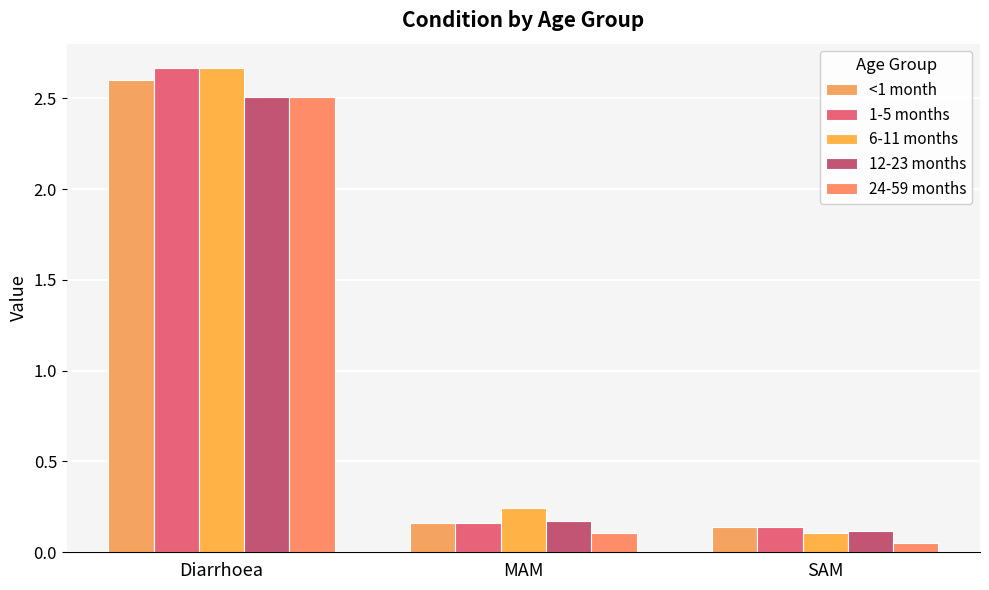

What is the label of the 2nd bar from the right?

MAM